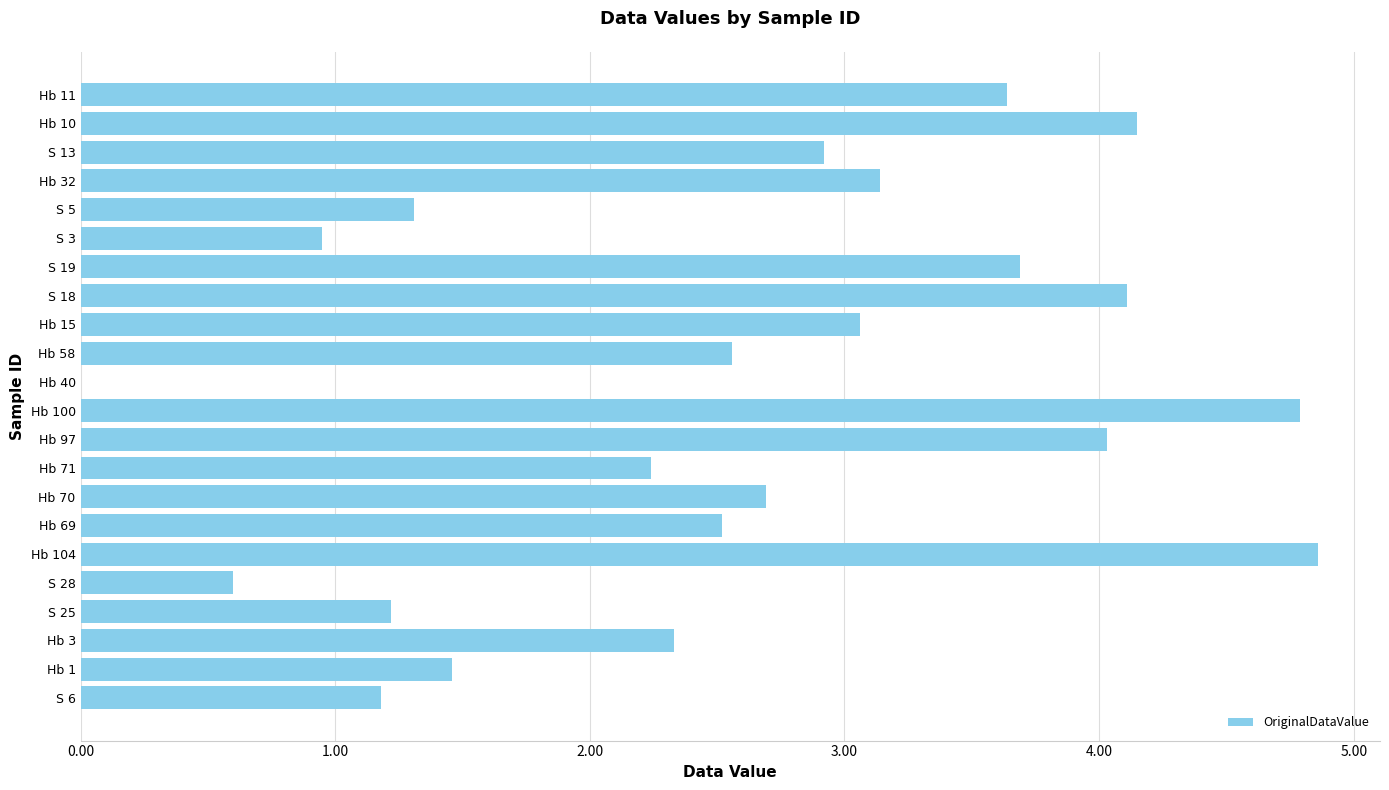

What is the greatest value displayed?

4.9